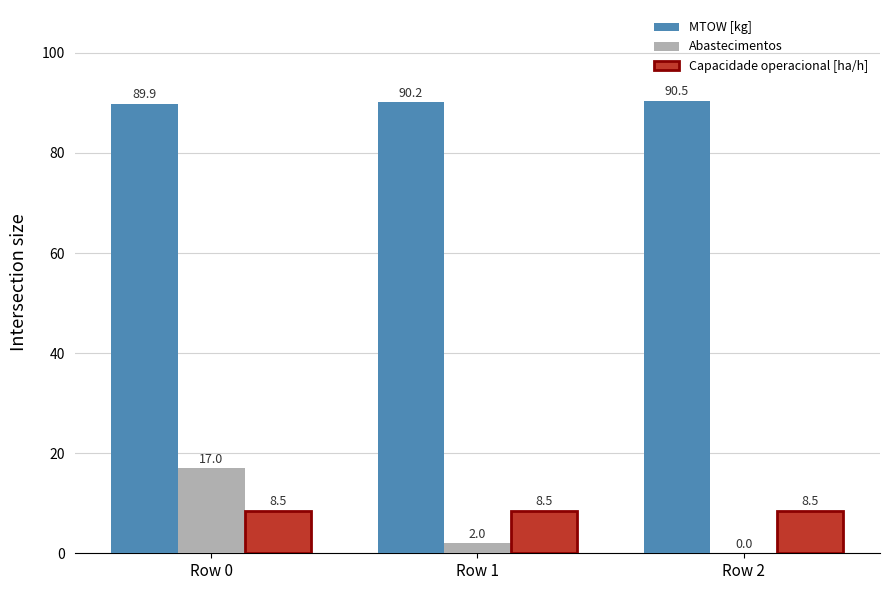

What is the sum of all Abastecimentos values?

19.0